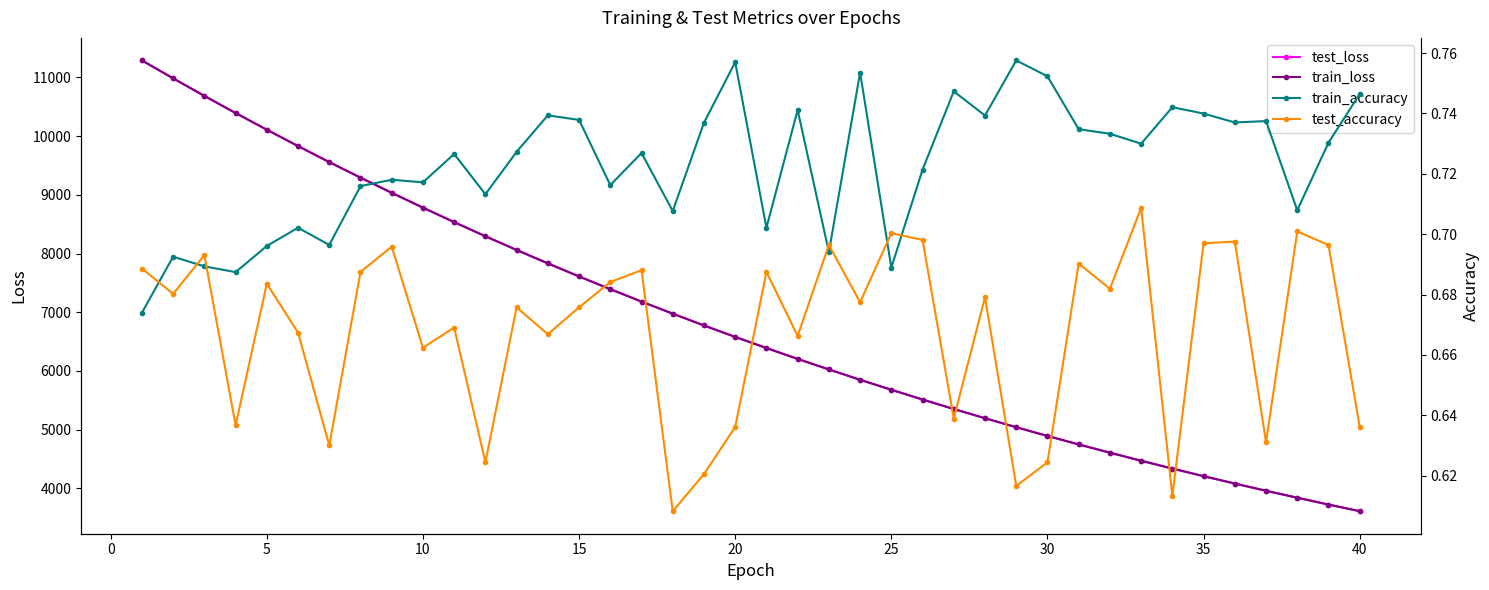

What is the minimum value for test_loss?

3612.3